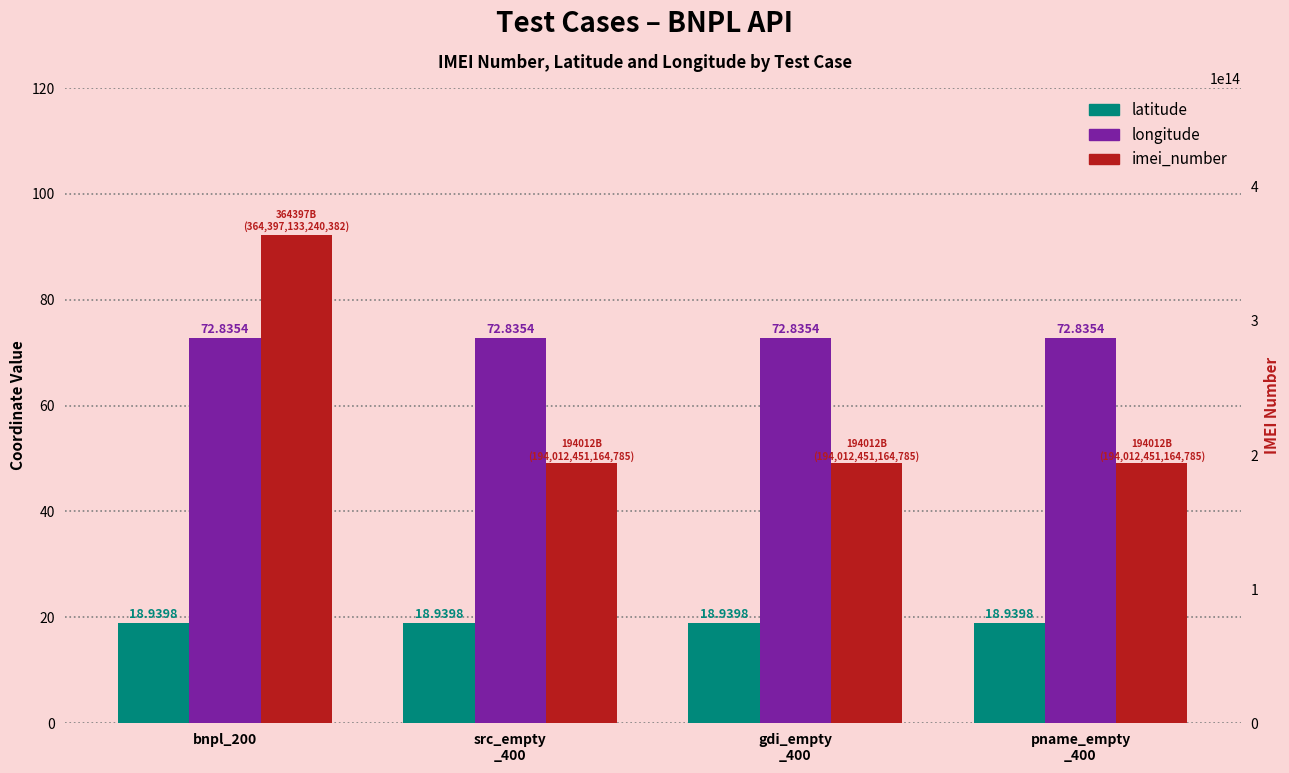

At which category is the sum across all series the highest?

bnpl_200